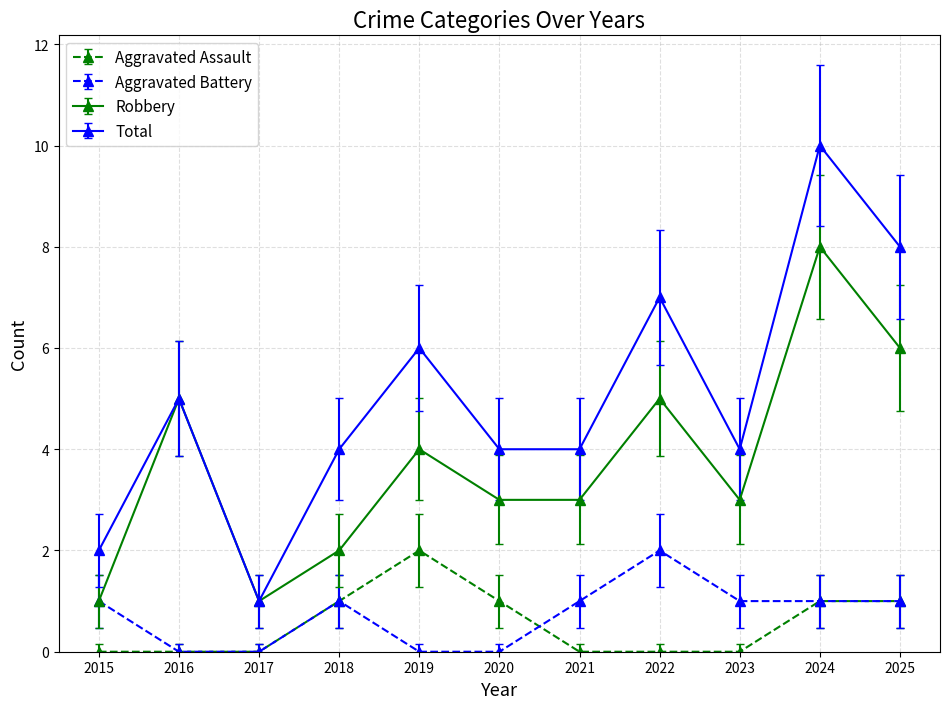

True or false: Aggravated Battery has more than 0 interior local peaks.

True